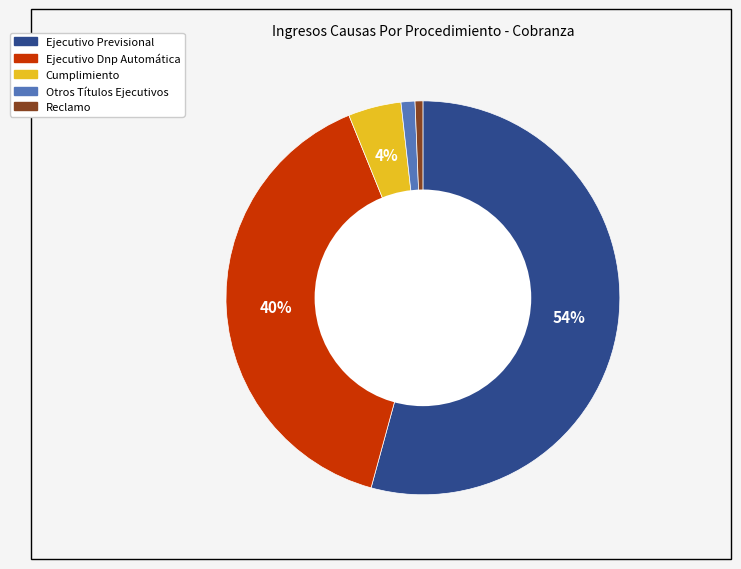

The Otros Títulos Ejecutivos slice represents 11% of the pie. True or false?

False